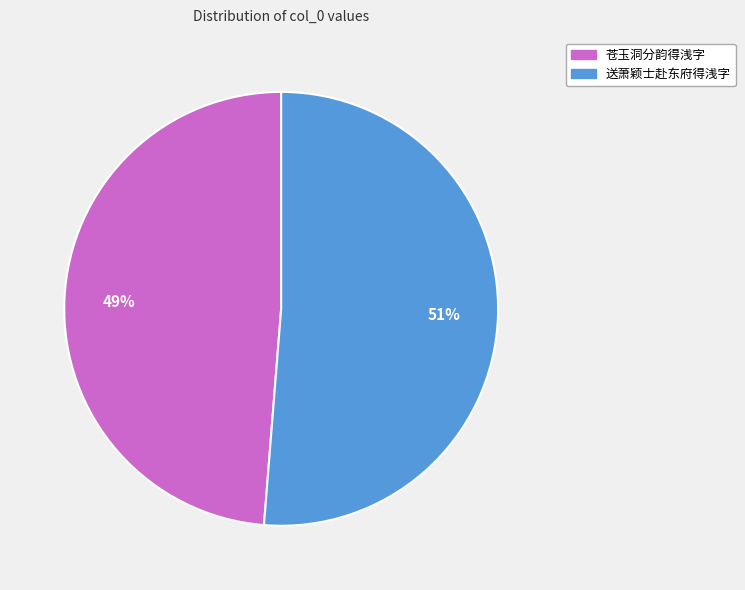

Is it true that 苍玉洞分韵得浅字 is 56% of the pie?

False